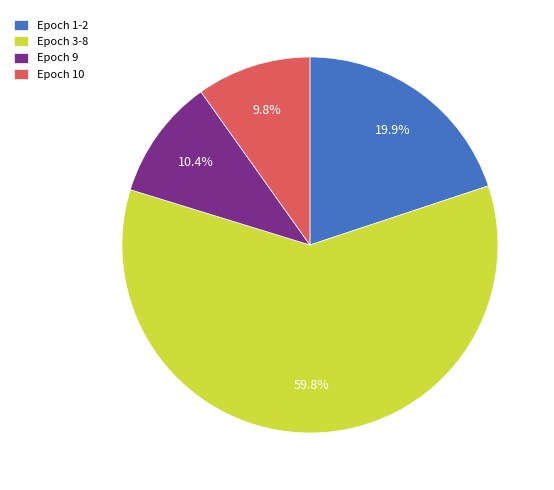

Is there any slice that represents more than half of the pie?

Yes